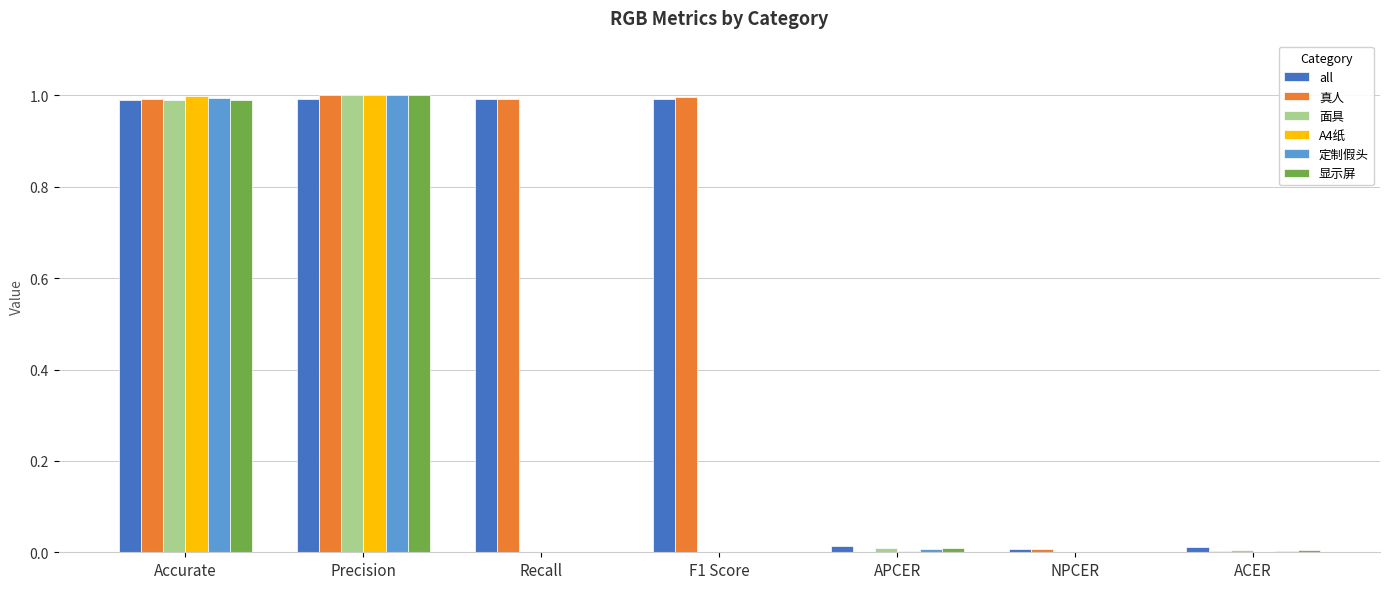

What is the sum of the all values at Accurate and Precision?

2.0